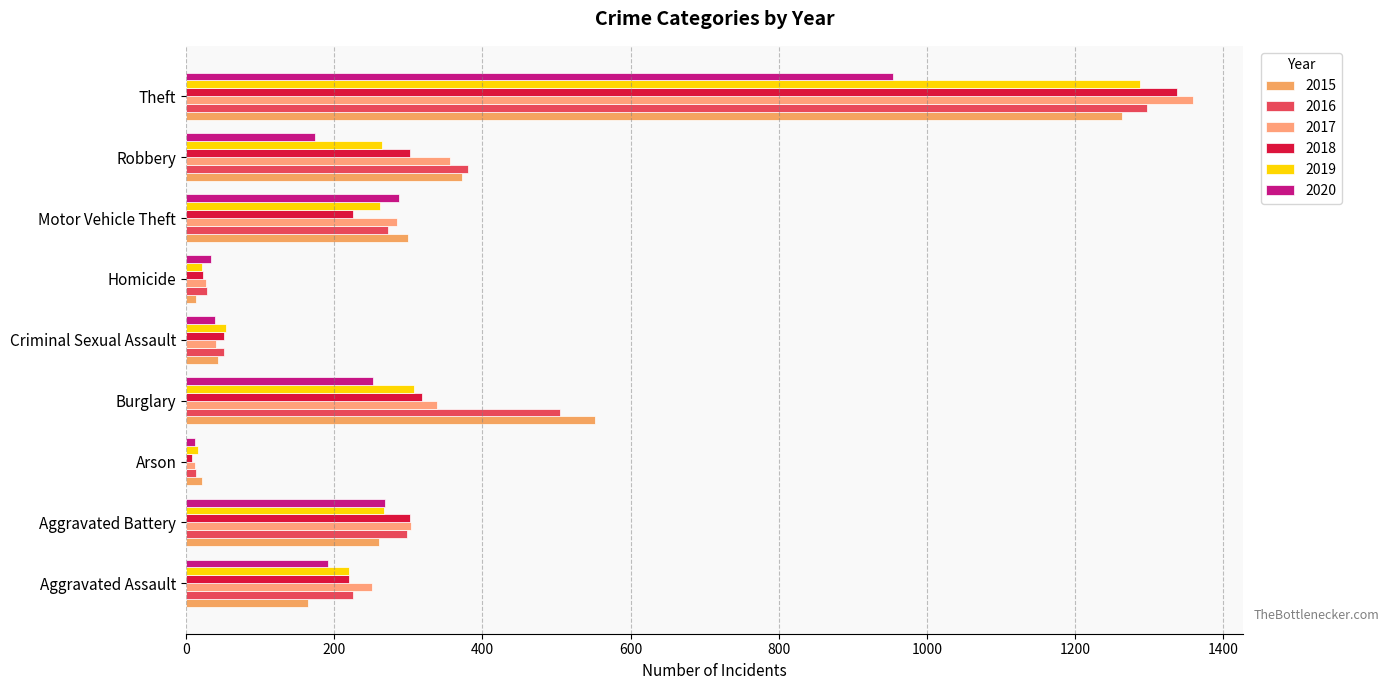

How many categories are shown in the chart?

9